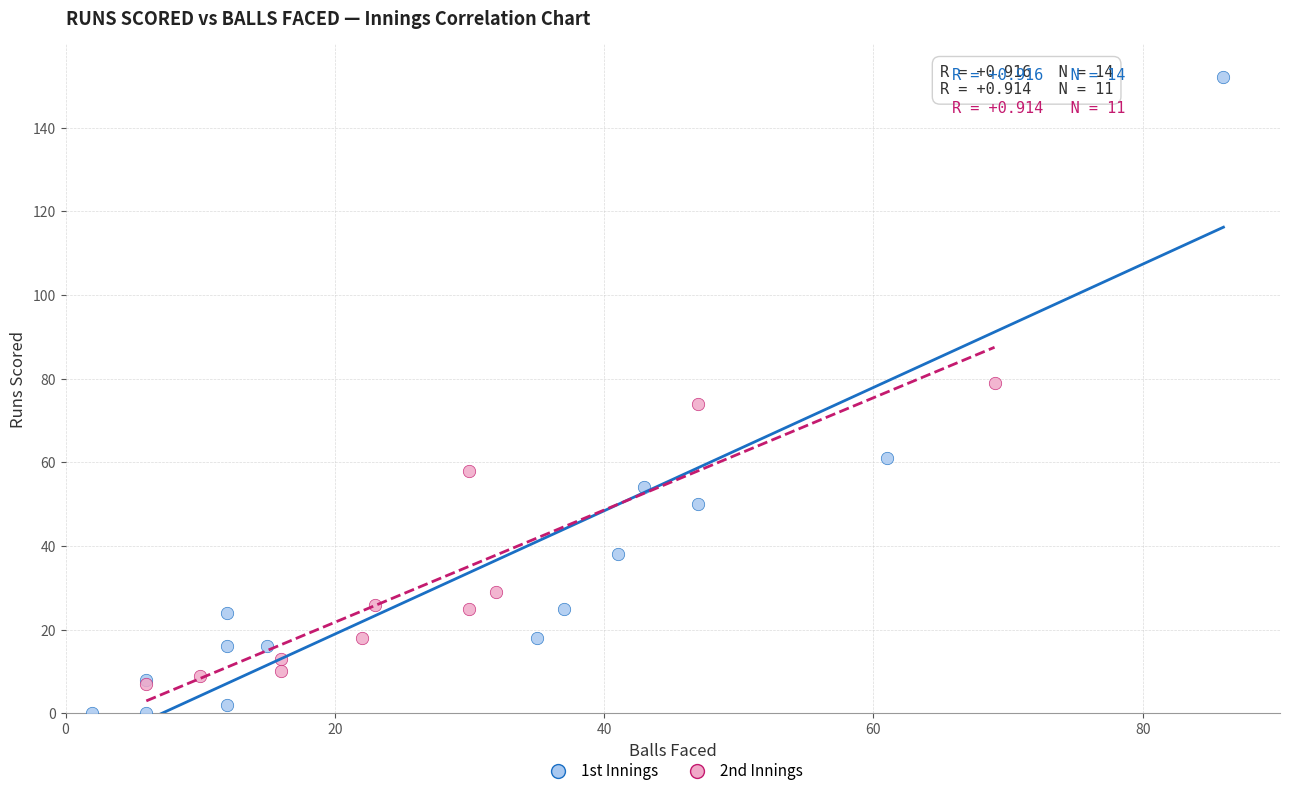

What are all the series names shown in the legend?

1st Innings, 2nd Innings